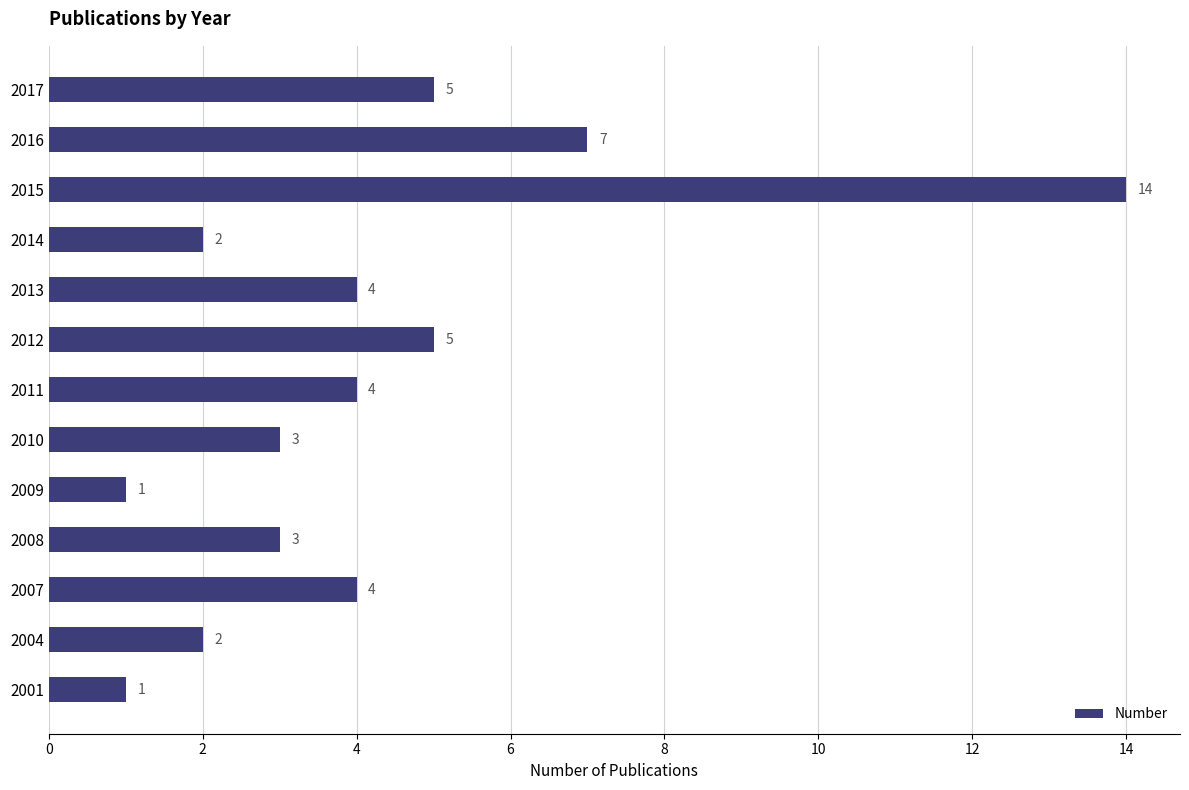

What is the difference between the second highest and second lowest values?

6